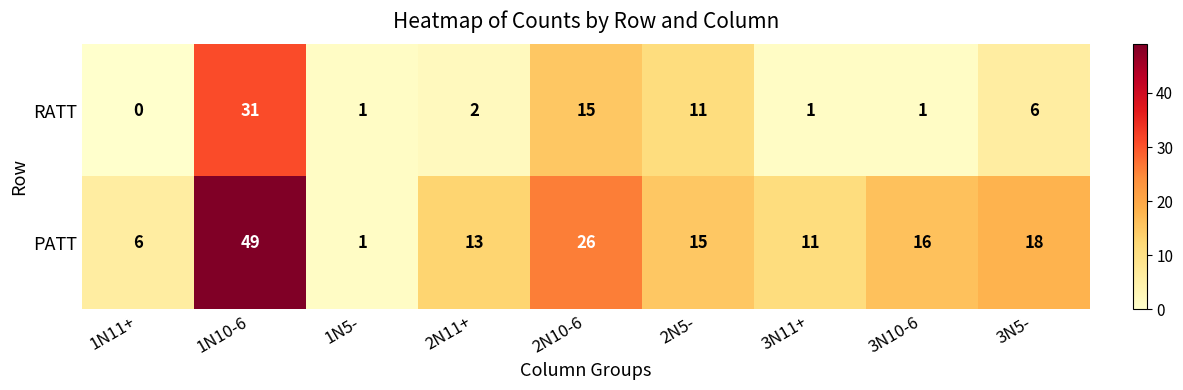

Which series has the largest total across all categories?

PATT